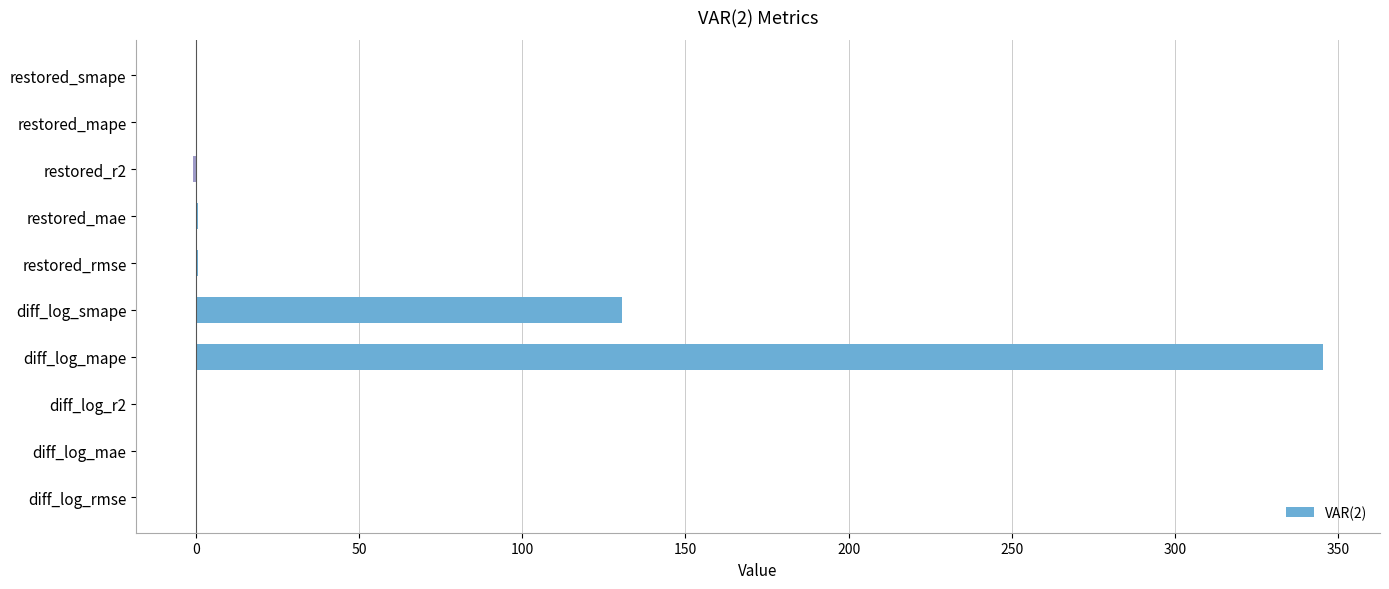

Between diff_log_mape and restored_mae, which is larger?

diff_log_mape